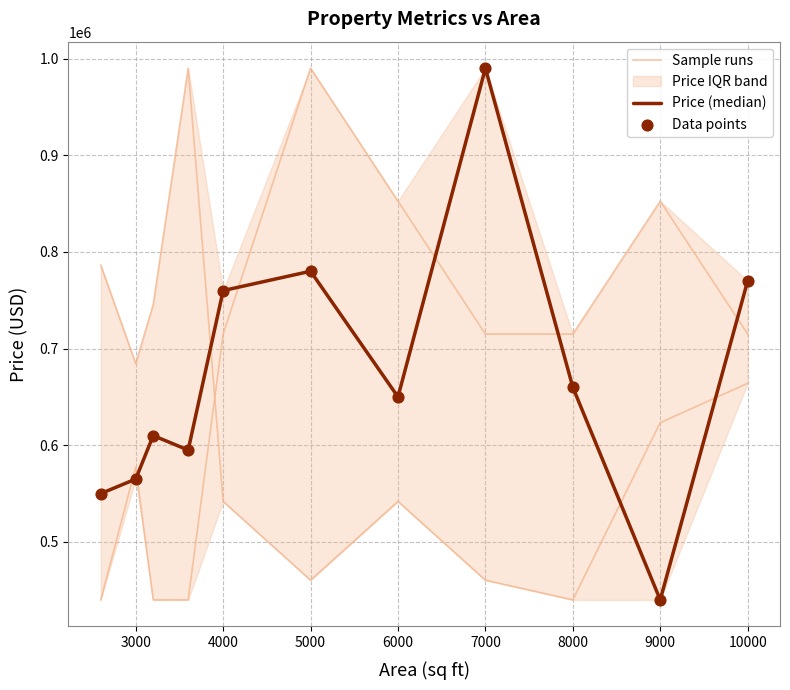

Which series has the largest Y range (max minus min)?

Sample runs